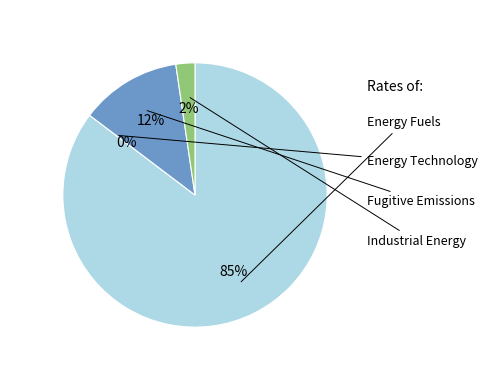

To the nearest percent, what is the average slice percentage?

25%